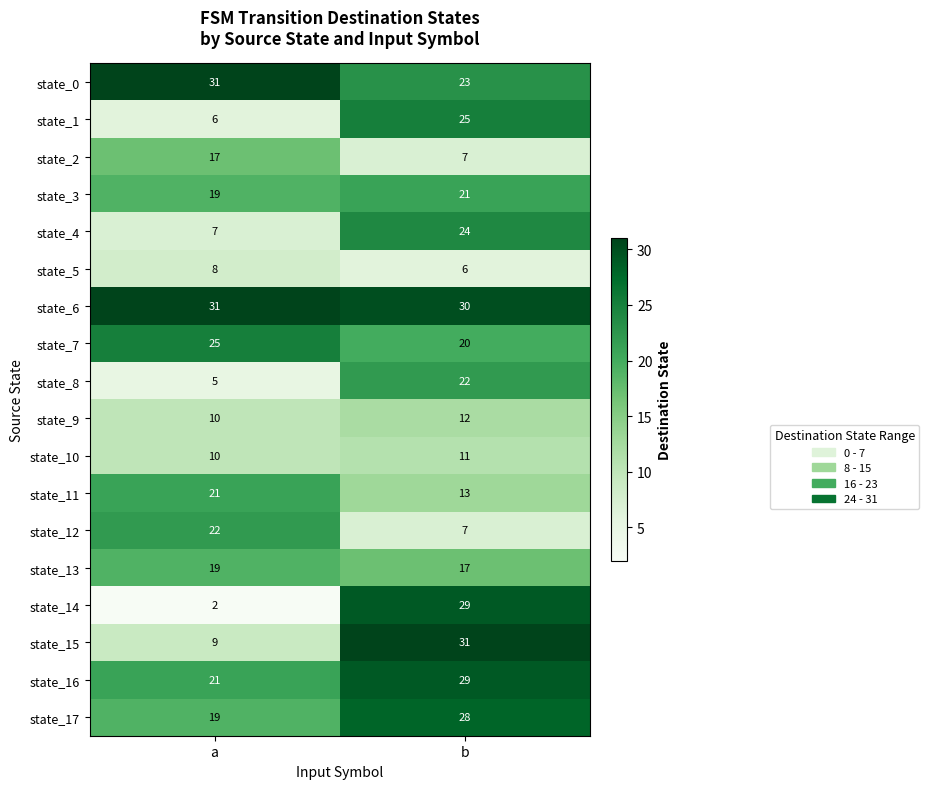

The value of state_12 at b is 7. True or false?

True